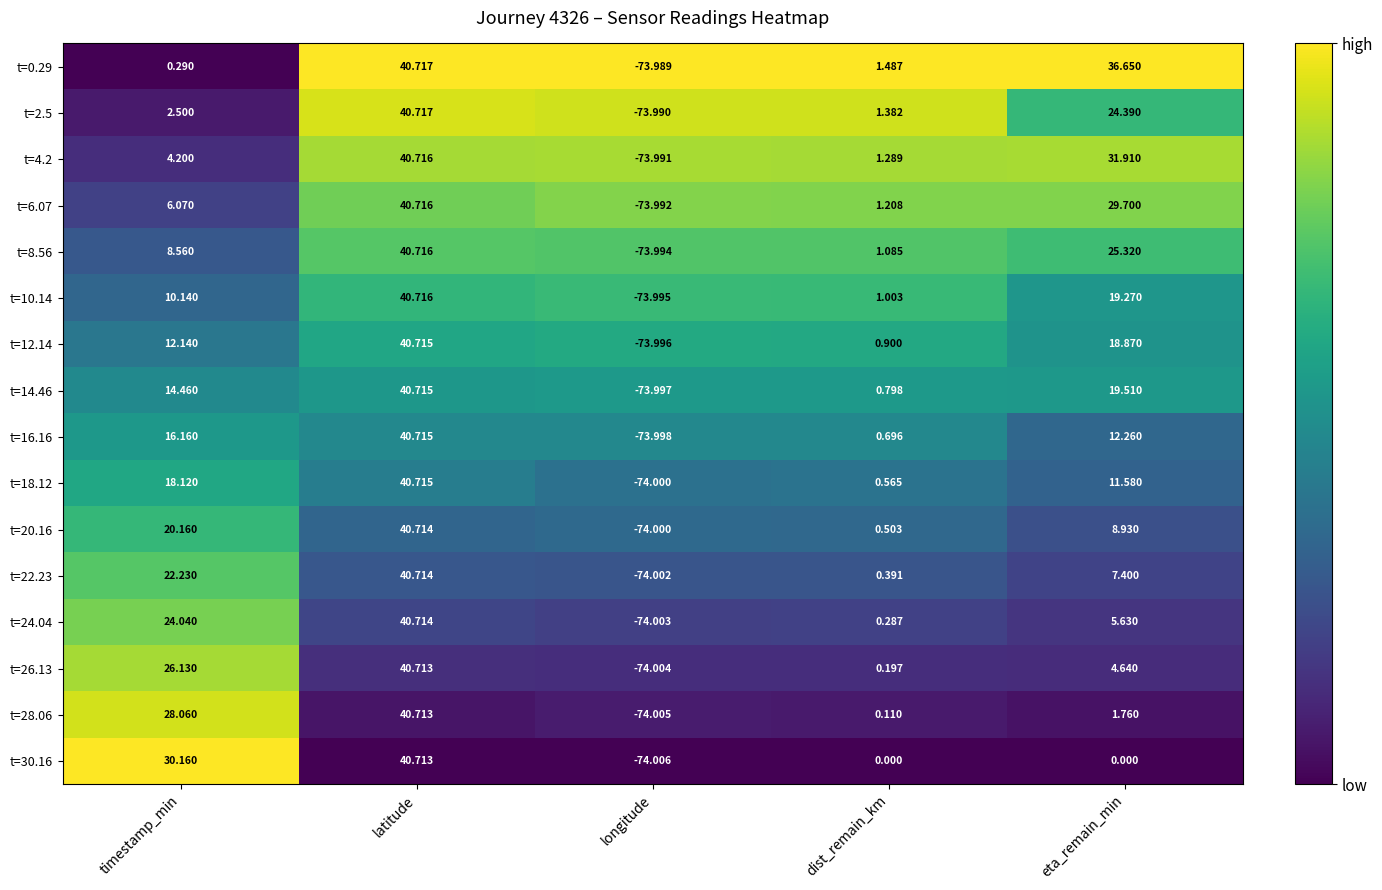

At which label does t=26.13 first exceed 4?

timestamp_min